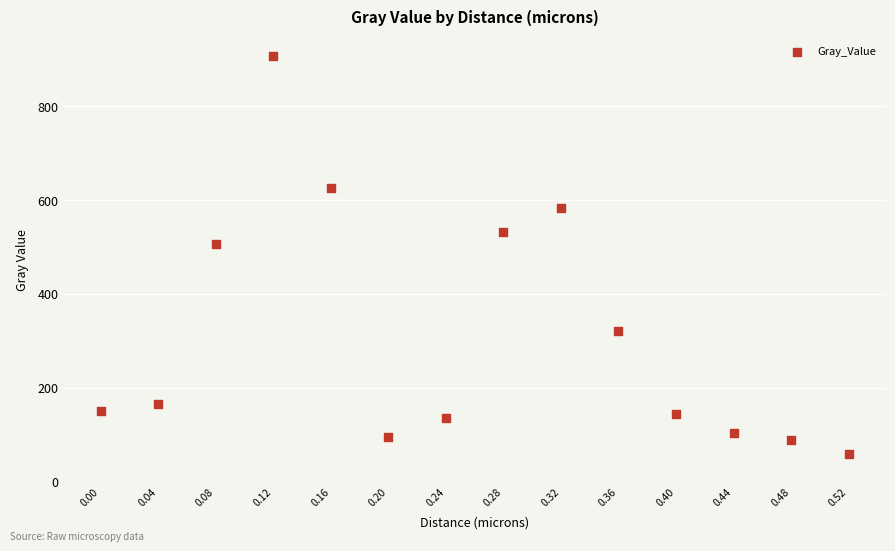

What is the range of Y values (max minus min)?

845.9